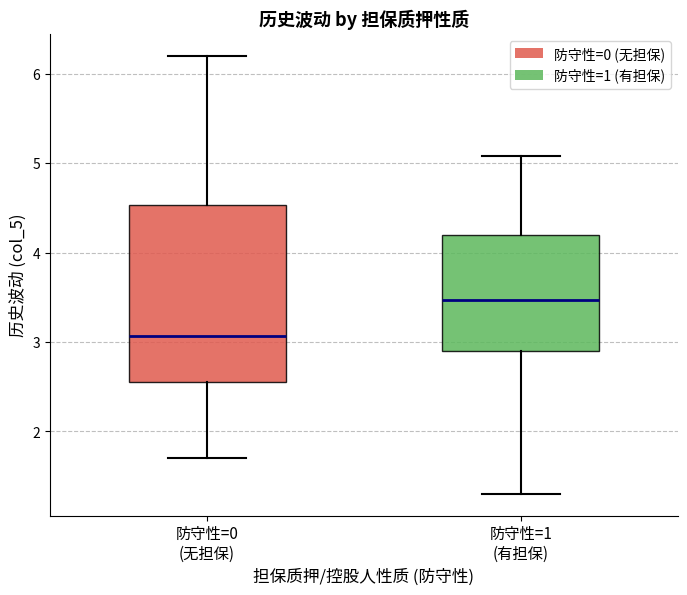

Which box's median line is the lowest?

防守性=0 (无担保)